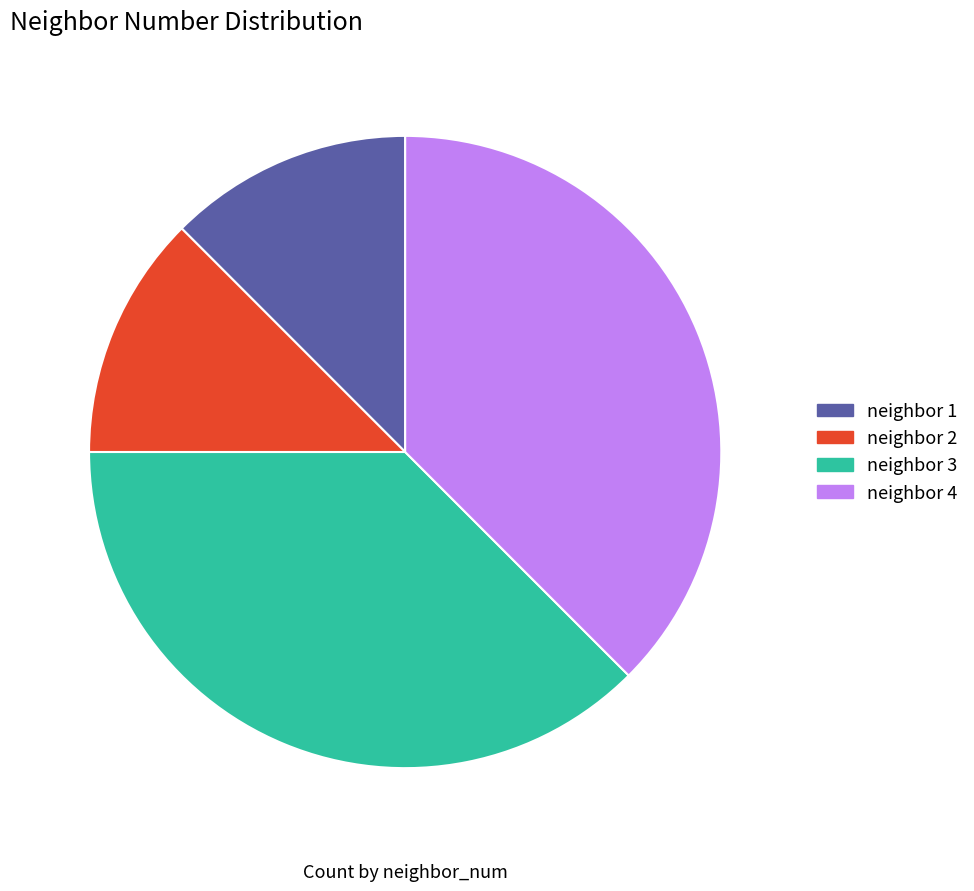

Is there a majority slice in this chart?

No